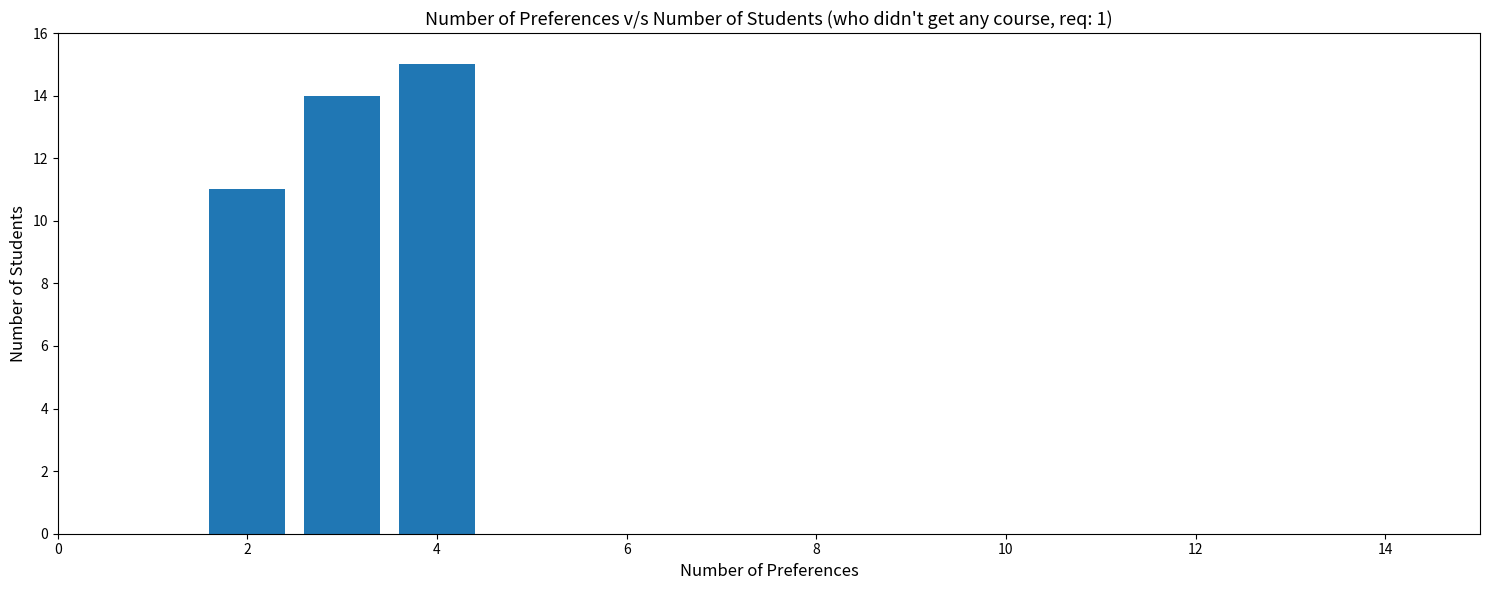

How many categories are shown in the chart?

3